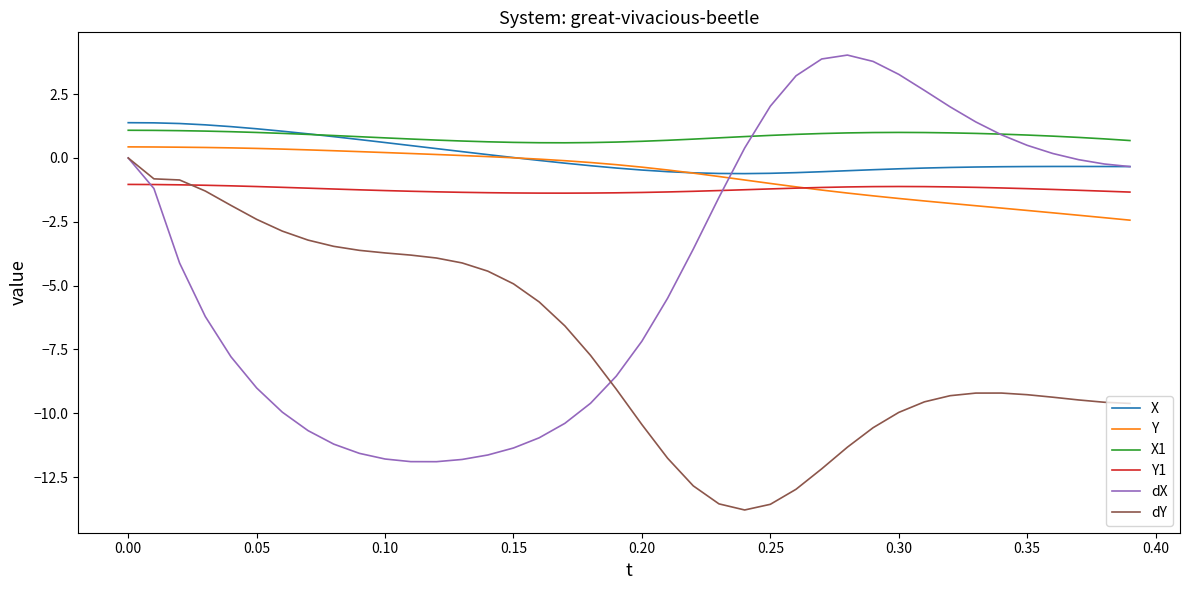

What is the minimum value for Y?

-2.4